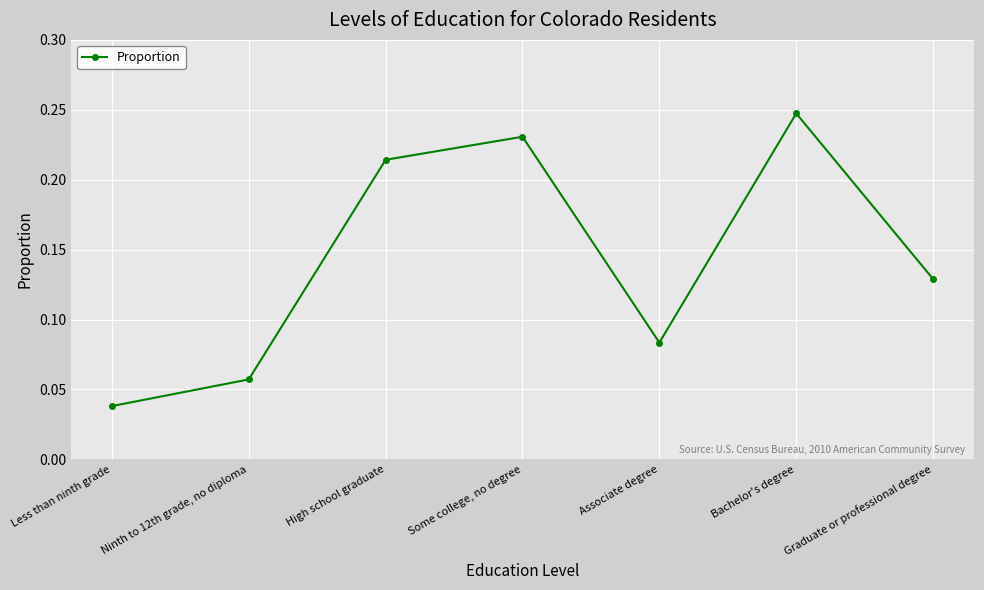

What is the label of the 3rd point from the left?

High school graduate